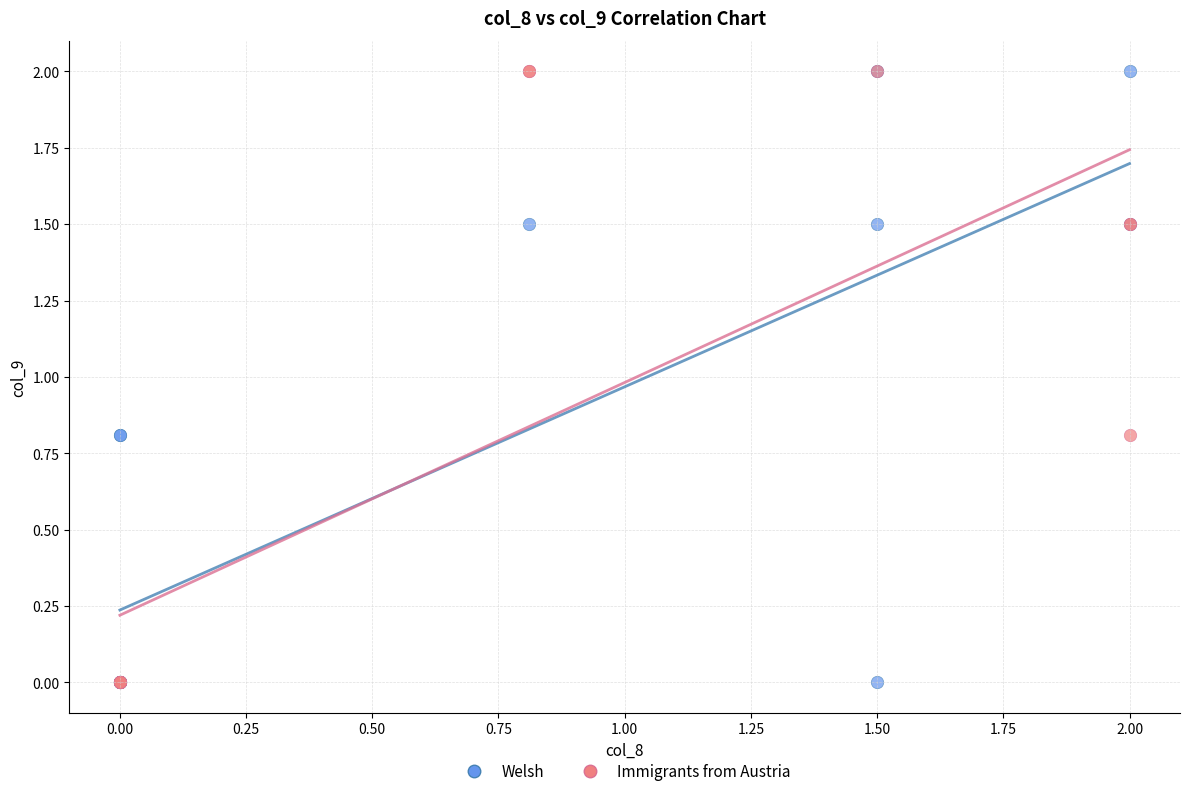

What are all the series names shown in the legend?

Welsh, Immigrants from Austria